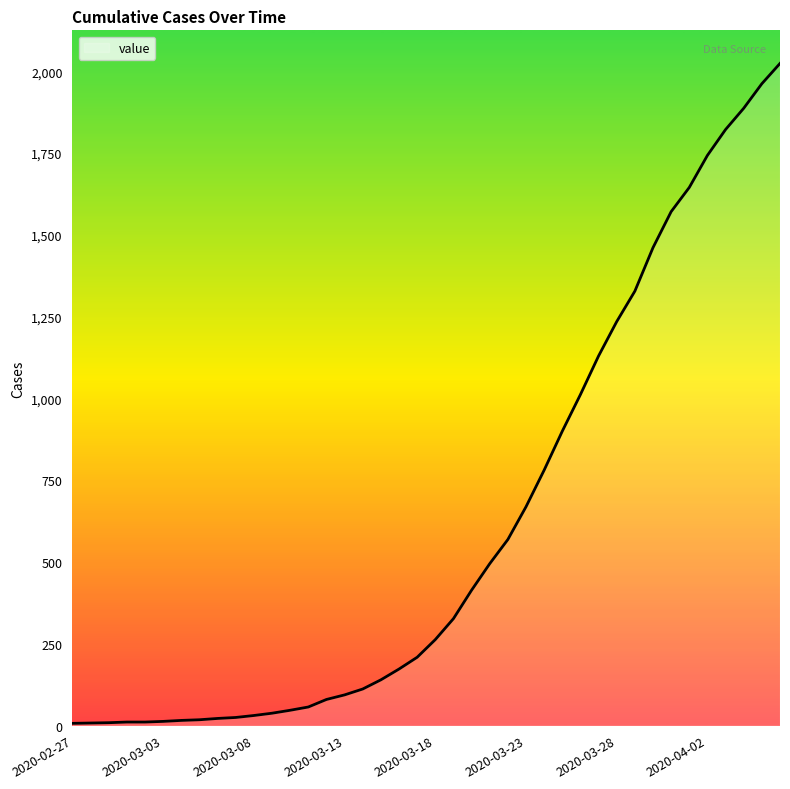

What is the difference between the maximum and minimum values?

2017